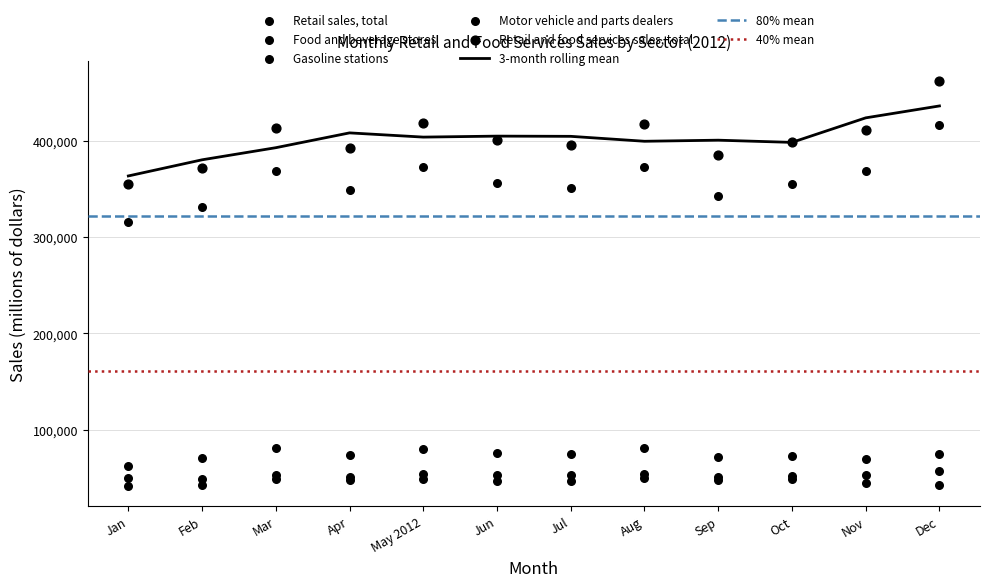

True or false: 3-month rolling mean has a value of 592525.6 at Oct.

False